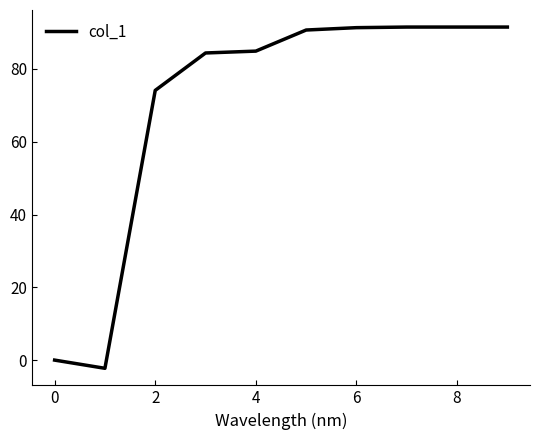

What is the greatest value displayed?

91.5